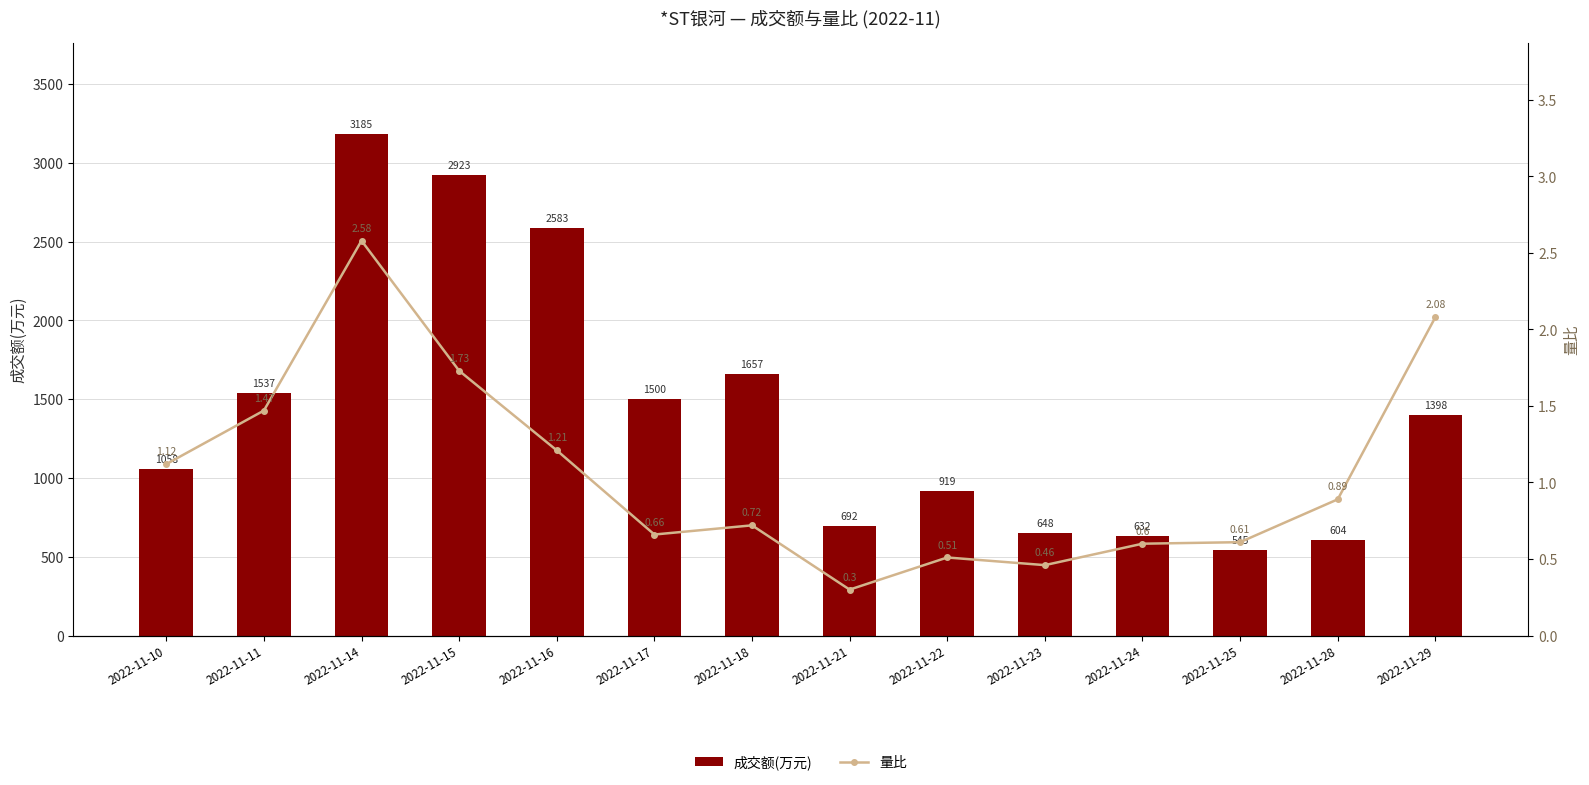

What is the value of the 成交额(万元) bar at the 5th from the left?

2583